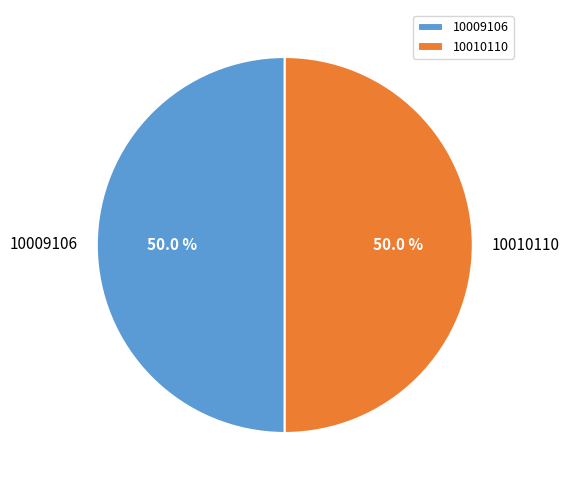

Approximately how many times larger is the value at 10009106 compared to 10010110?

1.0